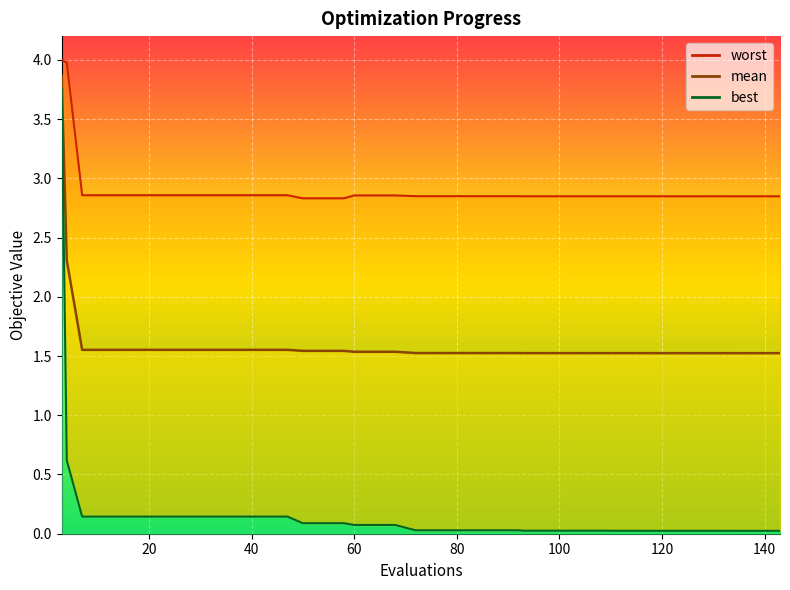

True or false: mean and best cross at least once.

False